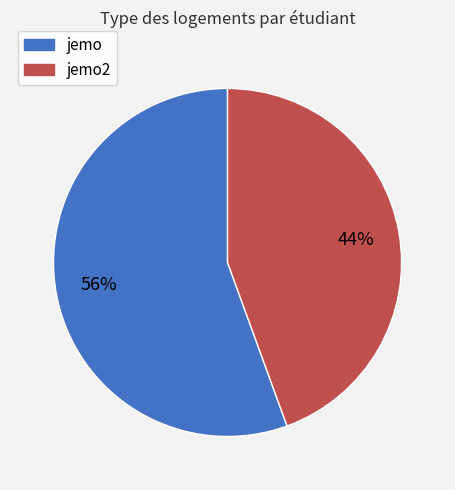

To the nearest percent, what is the average slice percentage?

50%